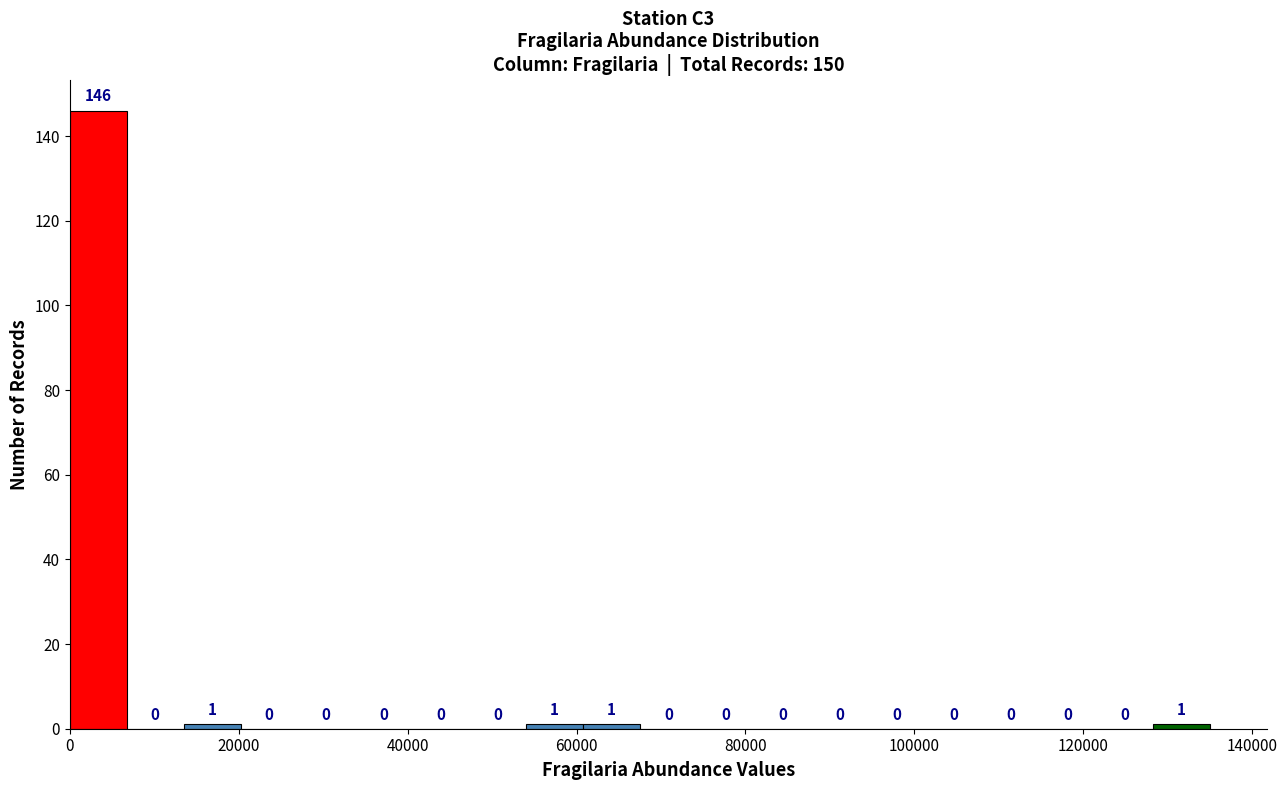

Around what value on the x-axis is the tallest bar? Give the approximate position of its centre, as read against the axis.

4000